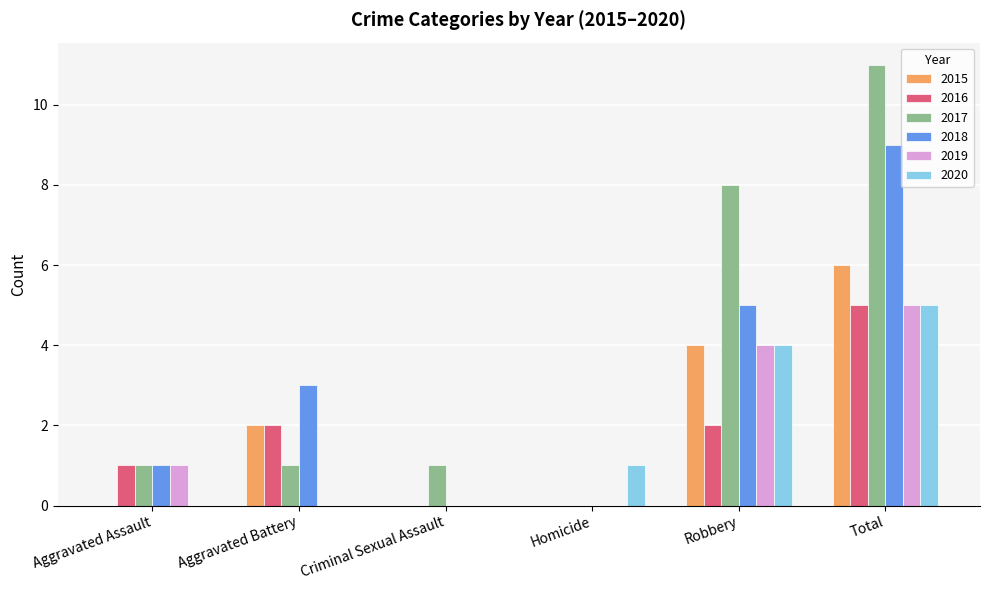

What is the difference between the 2018 values at Robbery and Aggravated Assault?

4